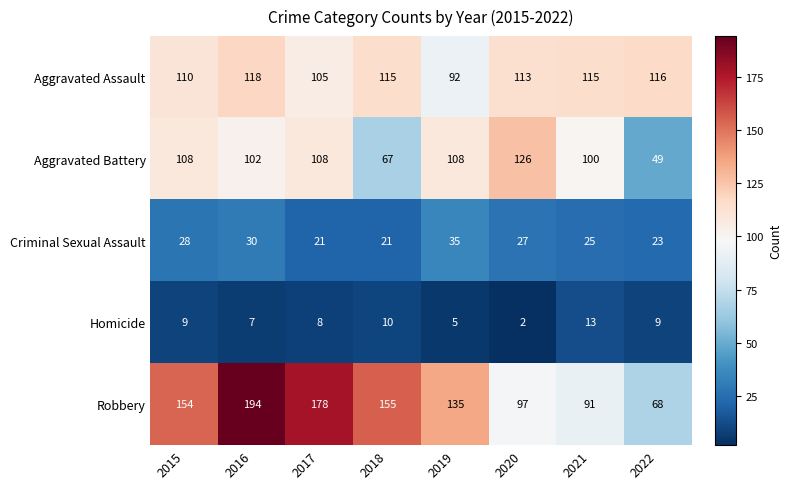

Which series has the widest spread of values?

Robbery